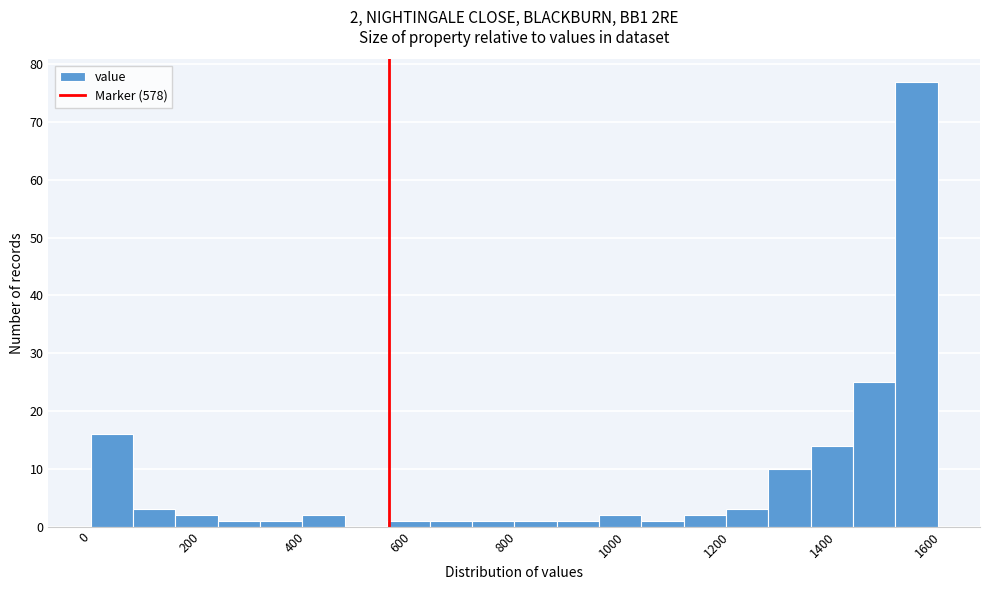

Which range on the x-axis has the tallest bar?

1540 to 1620